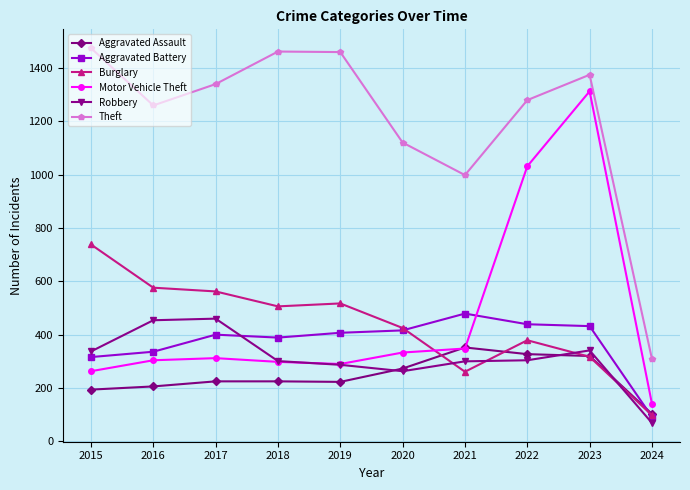

What is the maximum value for Motor Vehicle Theft?

1312